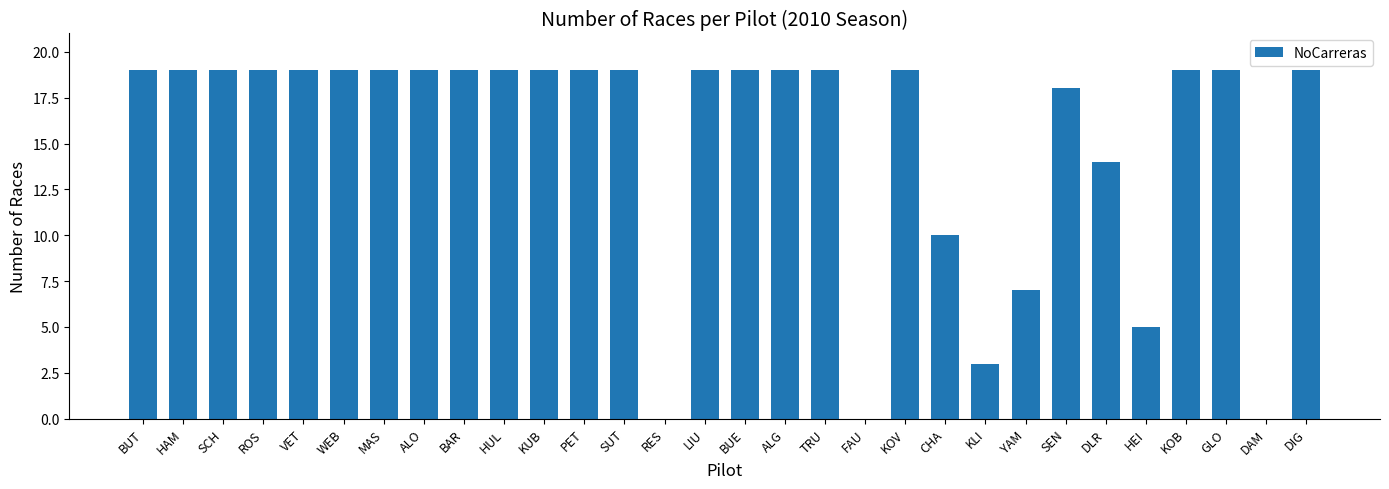

Reading left to right, list all the values displayed in this chart.

19	19	19	19	19	19	19	19	19	19	19	19	19	0	19	19	19	19	0	19	10	3	7	18	14	5	19	19	0	19